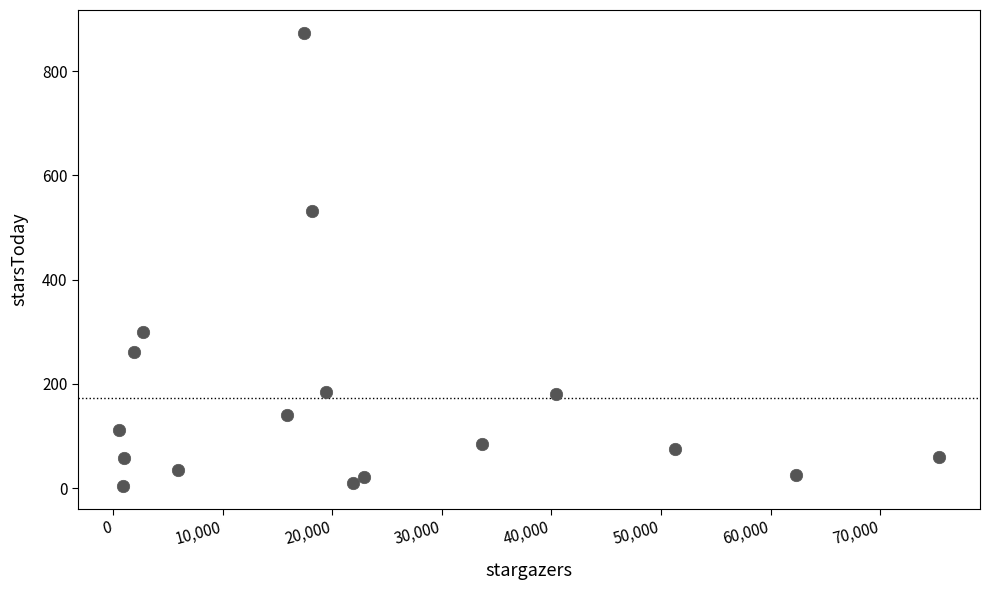

What Y value in the scatter plot is closest to 438?

532